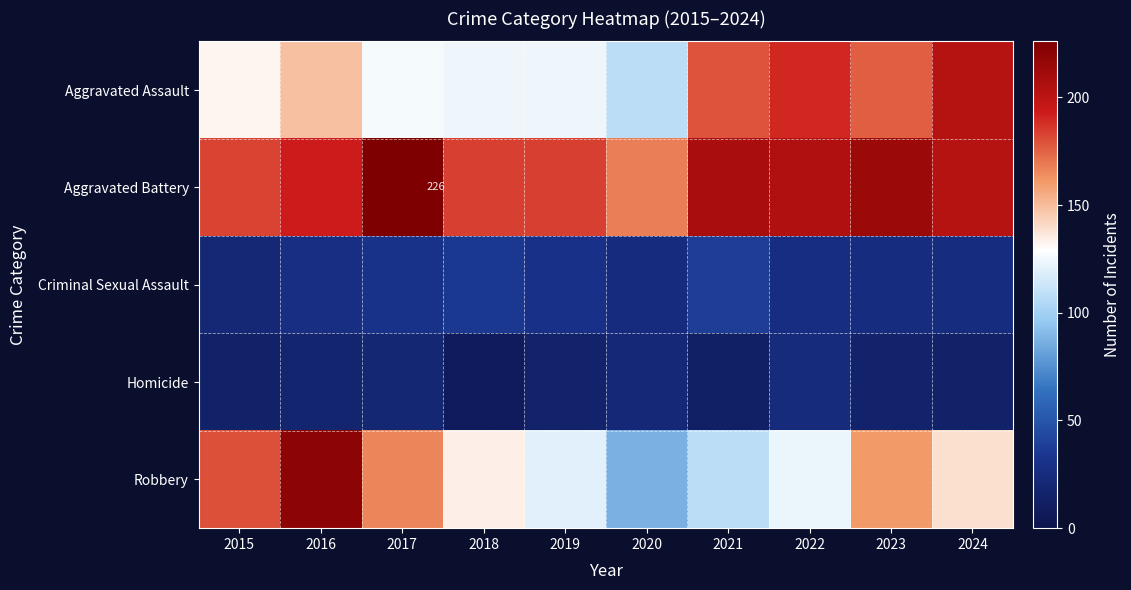

List the series in order of their peak value, lowest first.

Homicide, Criminal Sexual Assault, Aggravated Assault, Robbery, Aggravated Battery